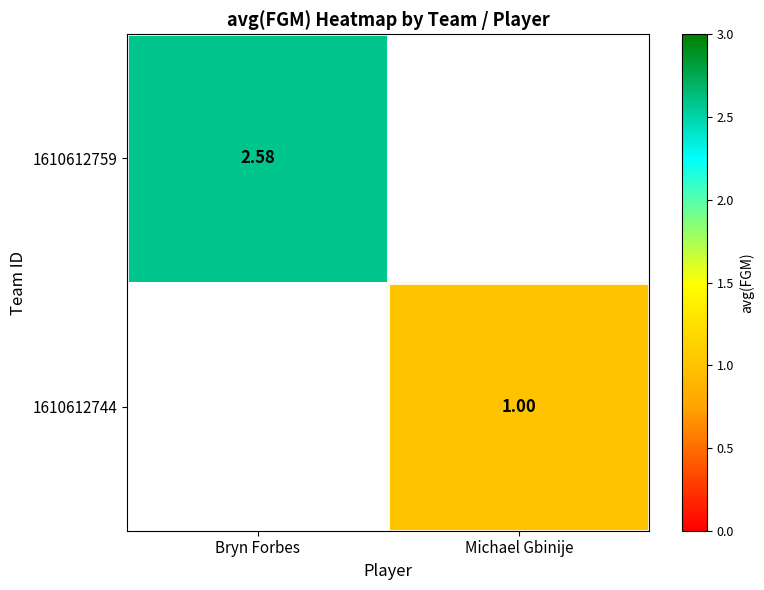

At how many categories does at least one series exceed 2?

1